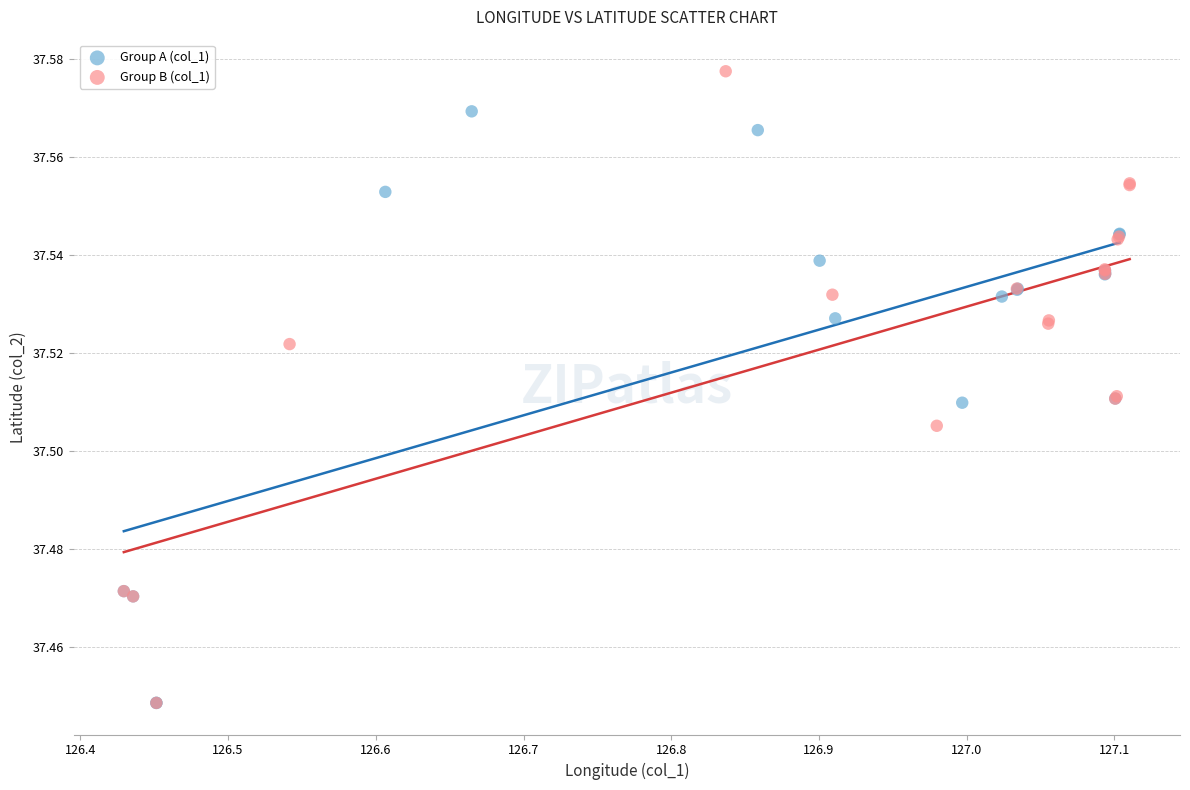

Which series has the widest spread of Y values?

Group B (col_1)